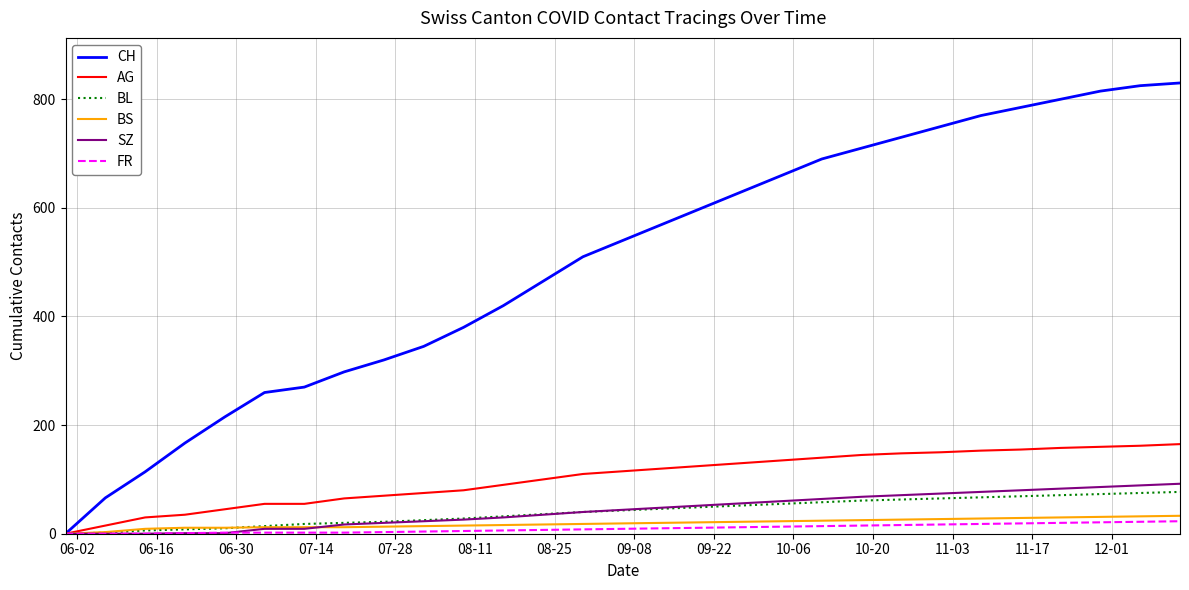

What is the maximum value for BS?

33